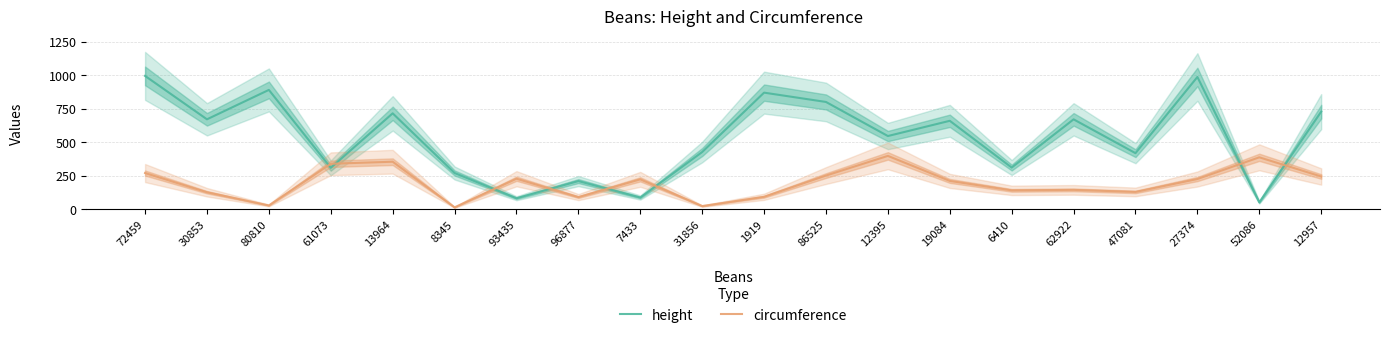

In height, how many points are higher than both neighbors (excluding endpoints)?

7